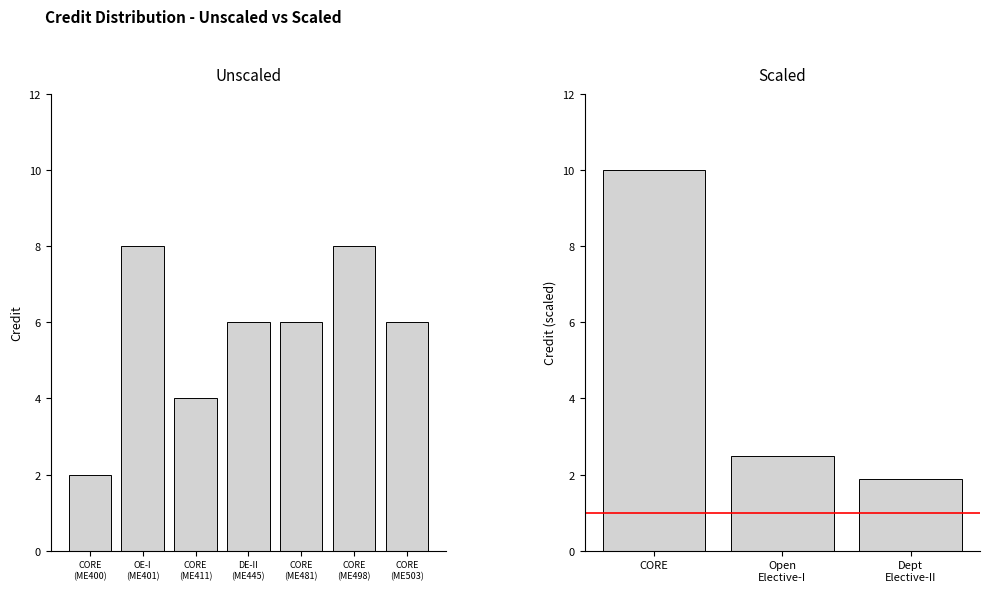

Reading left to right, transcribe all the data shown in this chart.

CORE
(ME400)=2	OE-I
(ME401)=8	CORE
(ME411)=4	DE-II
(ME445)=6	CORE
(ME481)=6	CORE
(ME498)=8	CORE
(ME503)=6